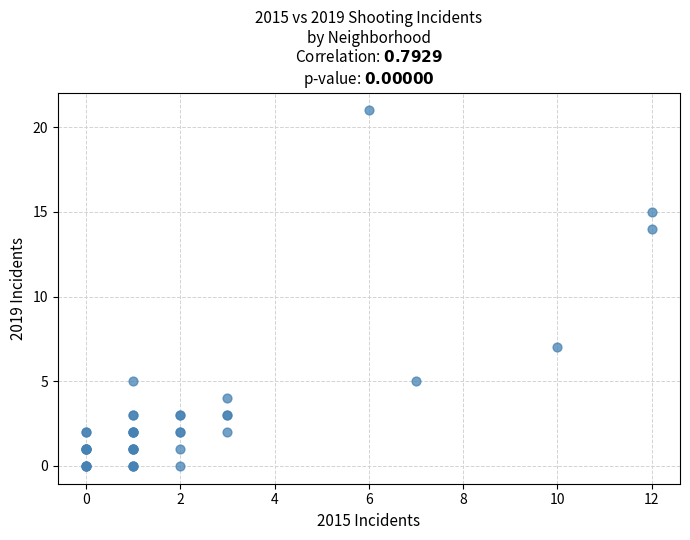

What Y value in the scatter plot is closest to 10?

7